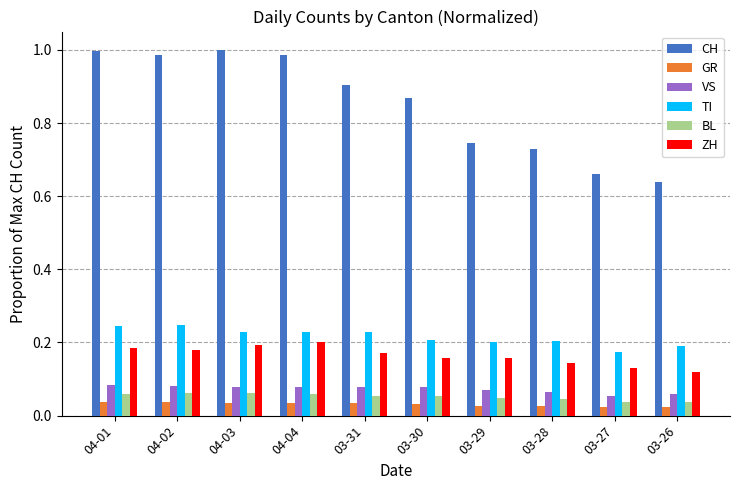

What is the sum of all GR values?

0.3